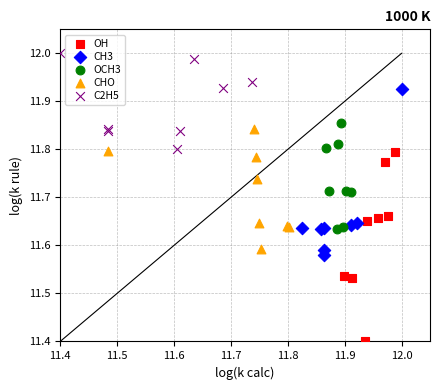

Which series reaches the maximum Y coordinate?

C2H5